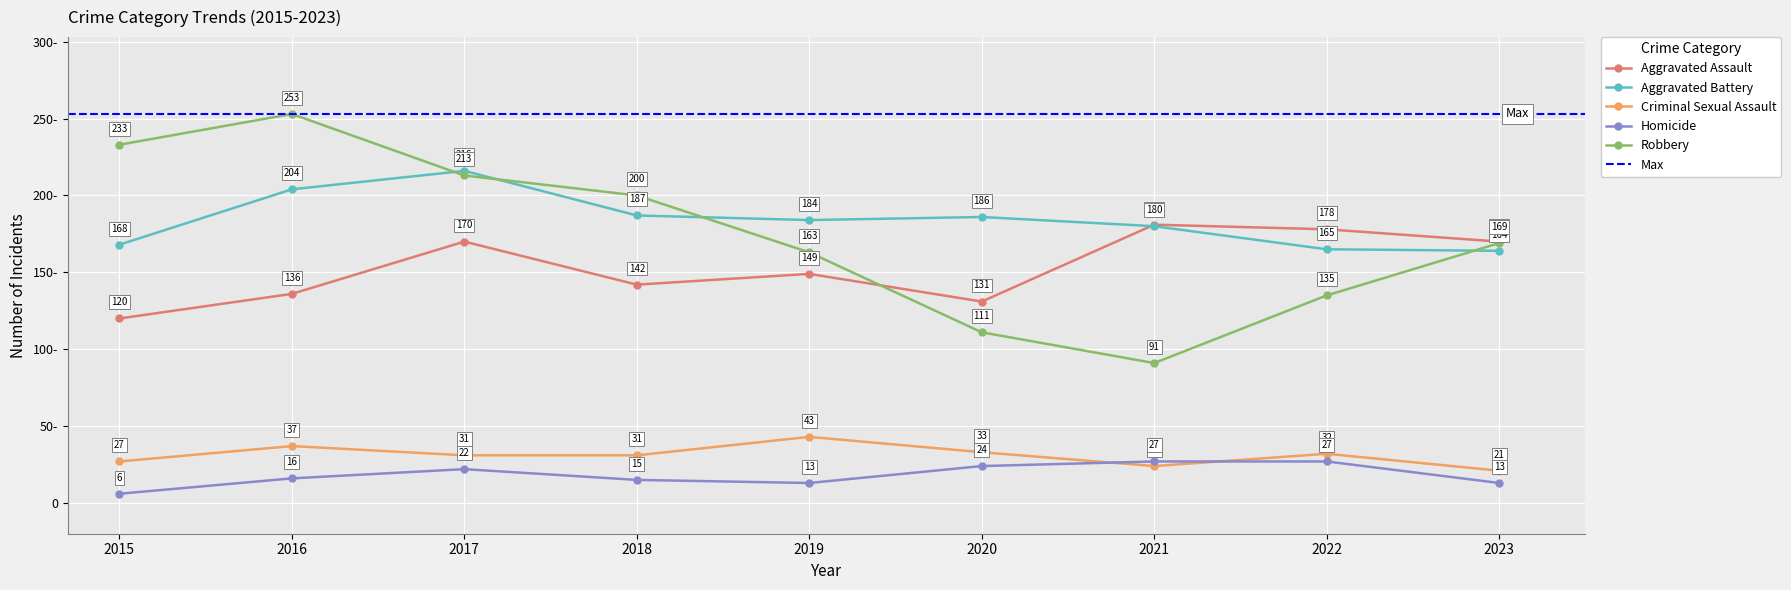

At 2023, list the series in order from smallest to largest.

Homicide, Criminal Sexual Assault, Aggravated Battery, Robbery, Aggravated Assault